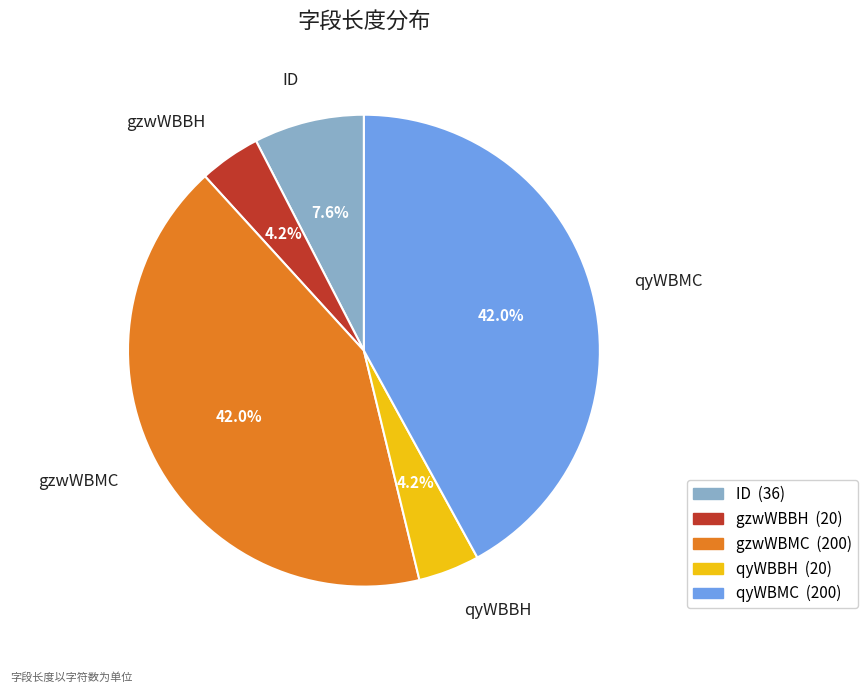

Does ID account for over 50% of the chart?

No